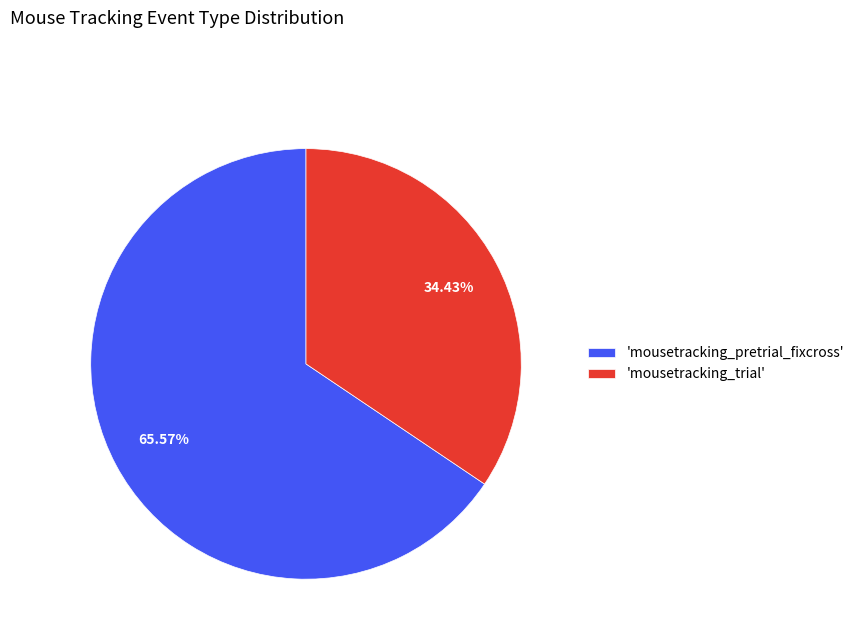

What is the largest slice in the pie chart?

'mousetracking_pretrial_fixcross'